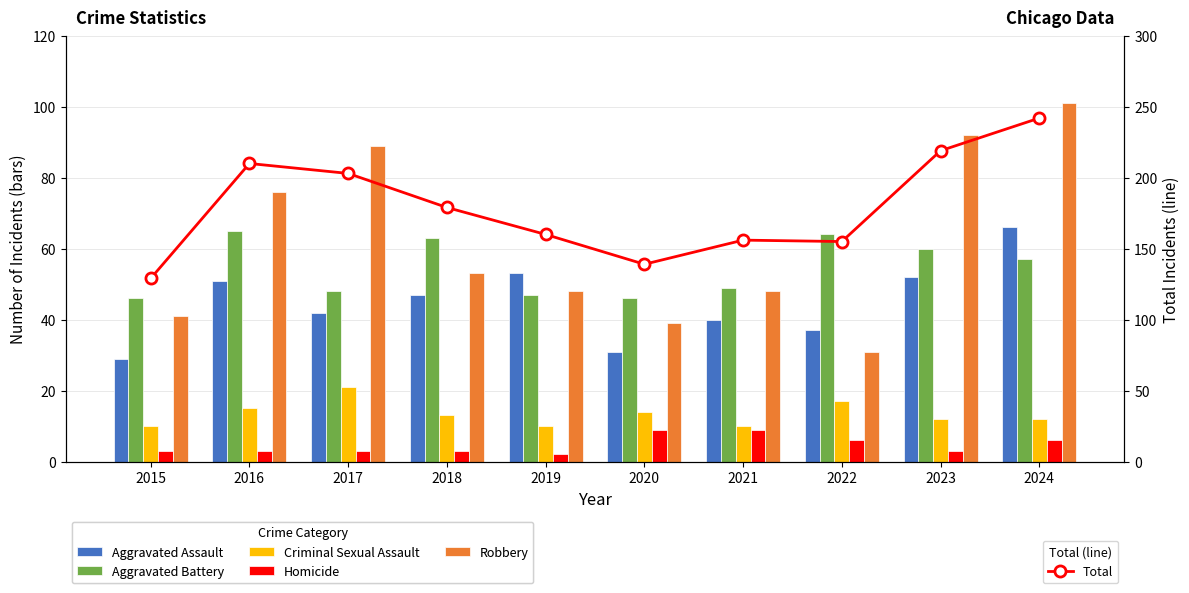

Rank the series by their maximum value, from highest to lowest.

Total, Robbery, Aggravated Assault, Aggravated Battery, Criminal Sexual Assault, Homicide